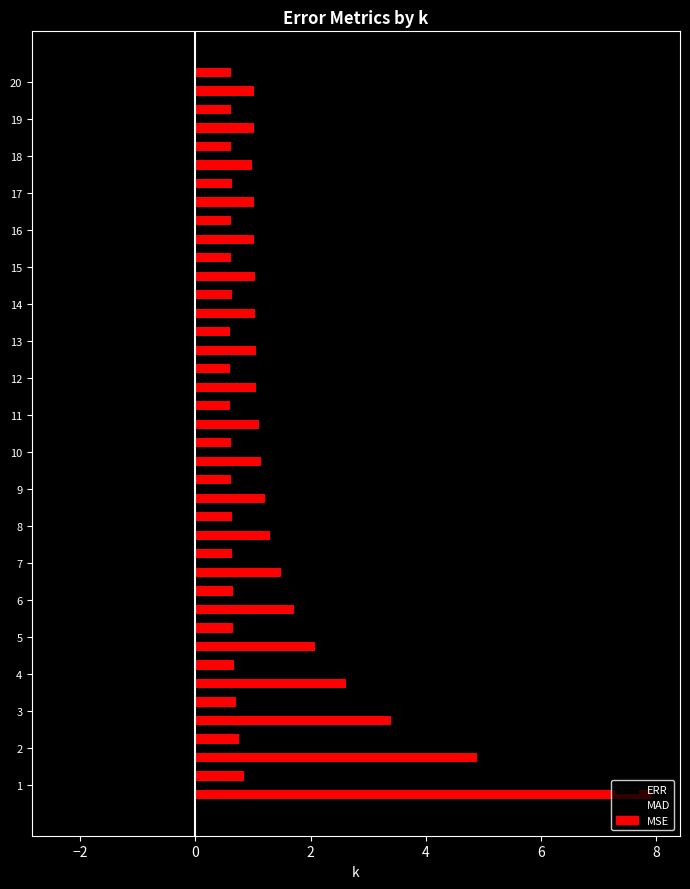

Reading left to right, what are all the values shown in this chart?

ERR: -0.8	-0.7	-0.7	-0.7	-0.7	-0.6	-0.6	-0.6	-0.6	-0.6	-0.6	-0.6	-0.6	-0.6	-0.6	-0.6	-0.6	-0.6	-0.6	-0.6
MAD: -2.3	-1.6	-1.3	-1.1	-1.0	-0.9	-0.8	-0.8	-0.8	-0.8	-0.7	-0.7	-0.7	-0.7	-0.7	-0.7	-0.7	-0.7	-0.7	-0.7
MSE: 7.9	4.9	3.4	2.6	2.1	1.7	1.5	1.3	1.2	1.1	1.1	1.0	1.1	1.0	1.0	1.0	1.0	1.0	1.0	1.0